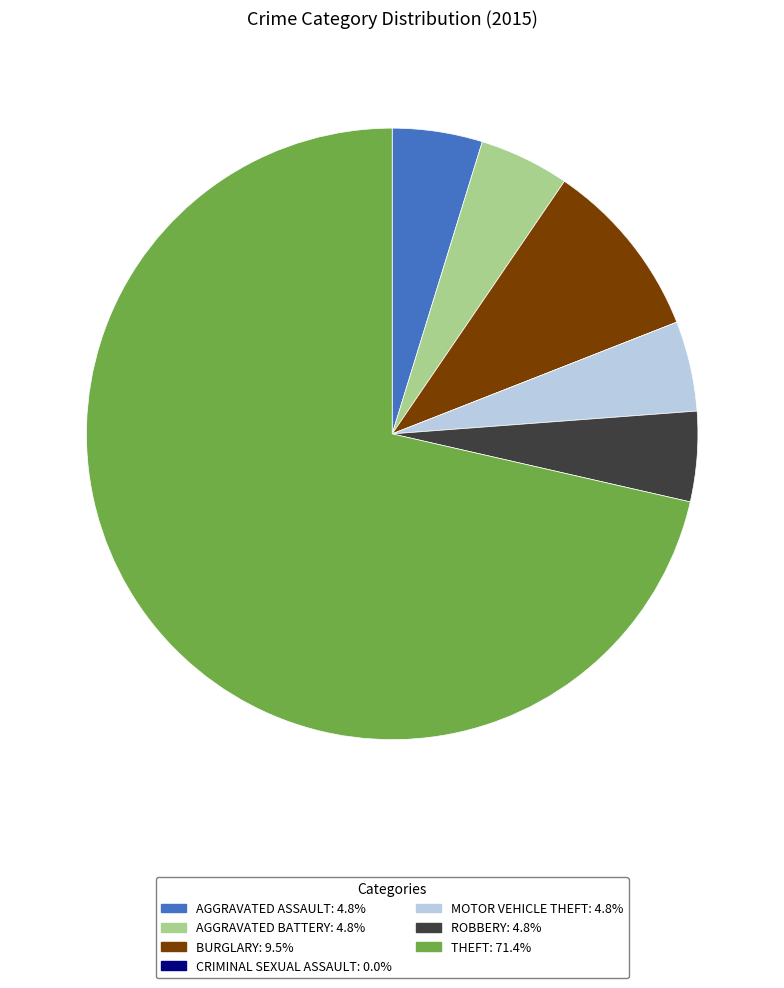

How many slices are in this pie chart?

7